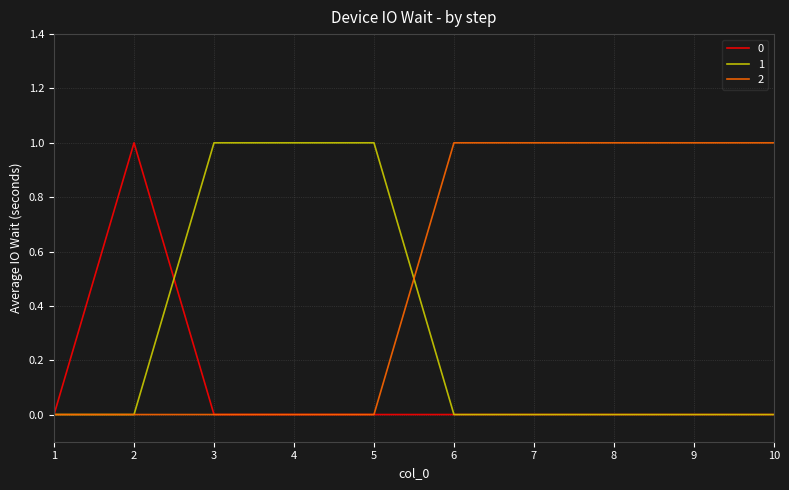

The 2 series shows 0 at 5. True or false?

True